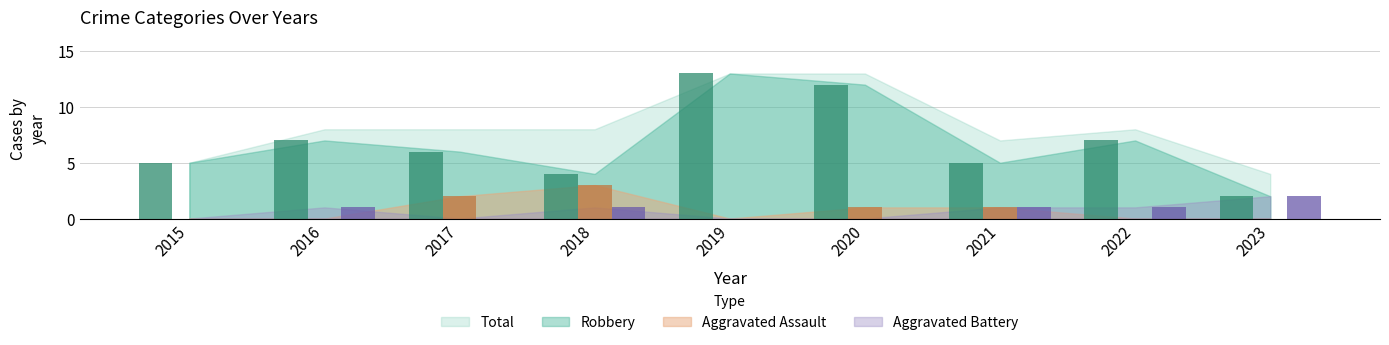

Where does the Robbery series first go above 6?

2016